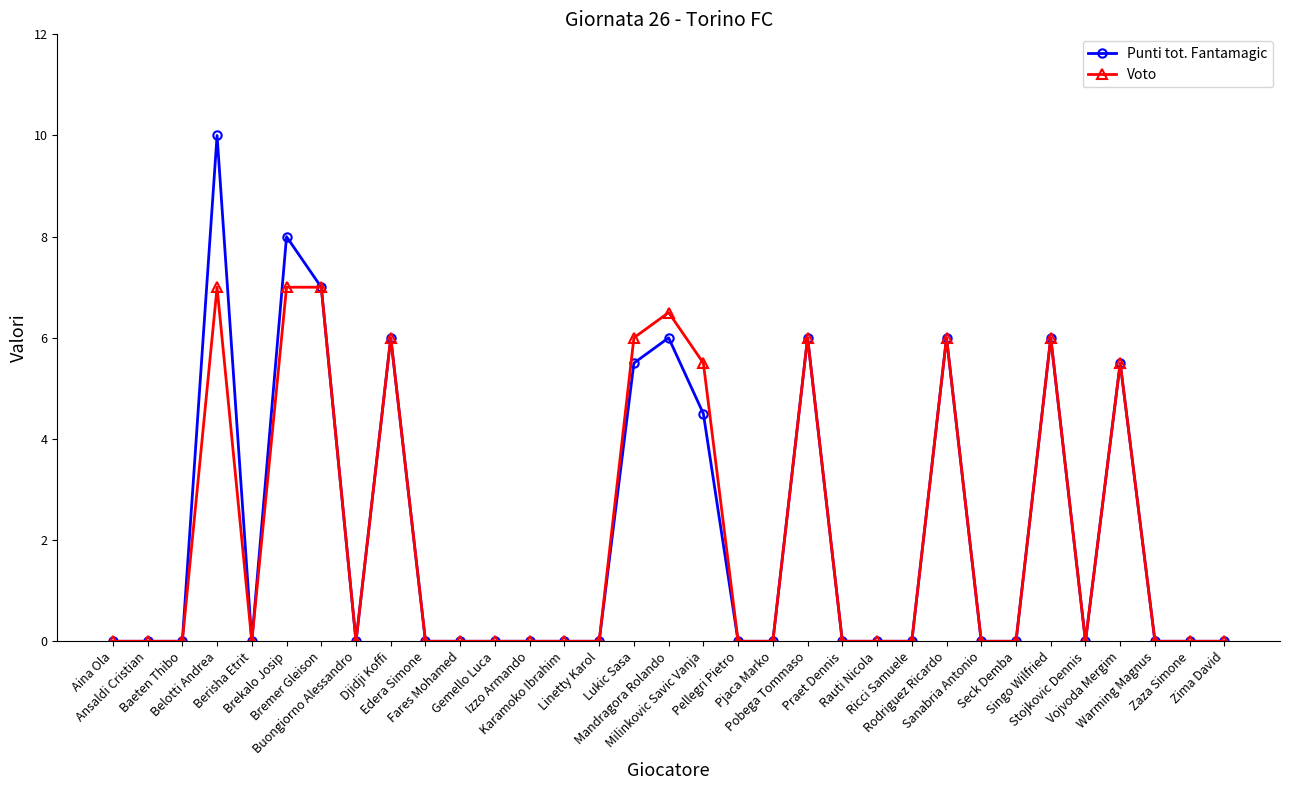

What is the difference between the maximum and minimum values in the Voto series?

7.0